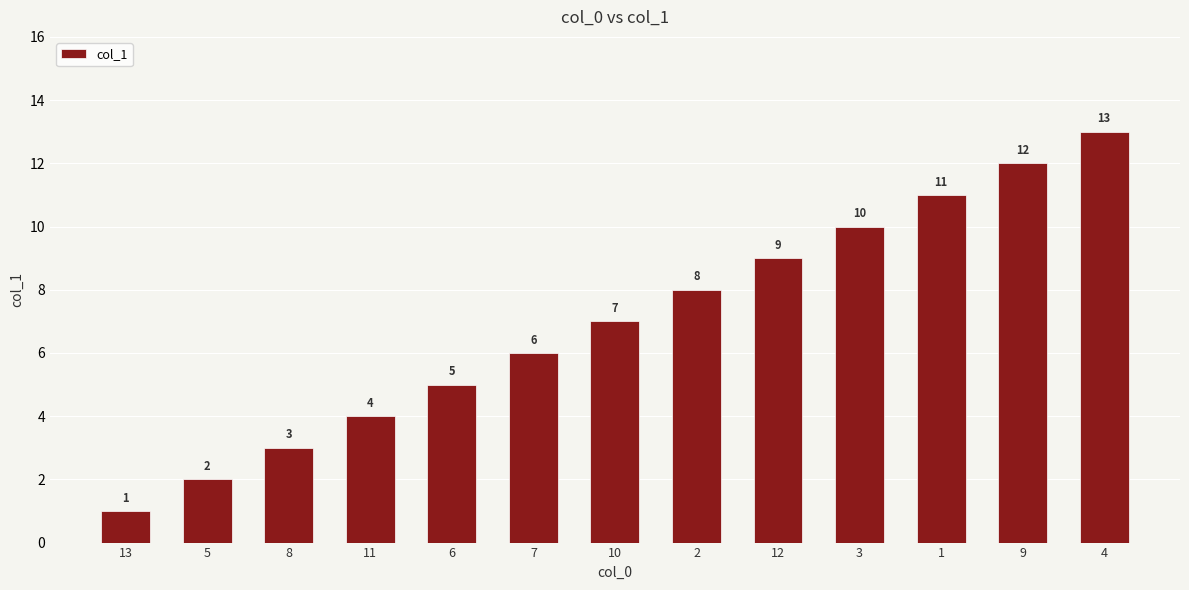

Is it true that the value at 7 is 10?

False